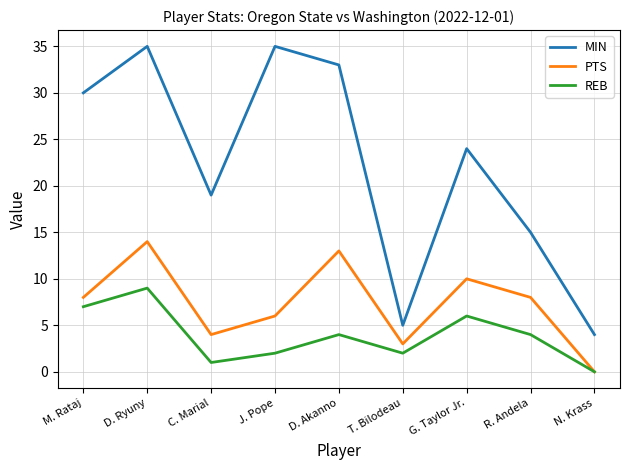

True or false: REB has a value of -6 at N. Krass.

False